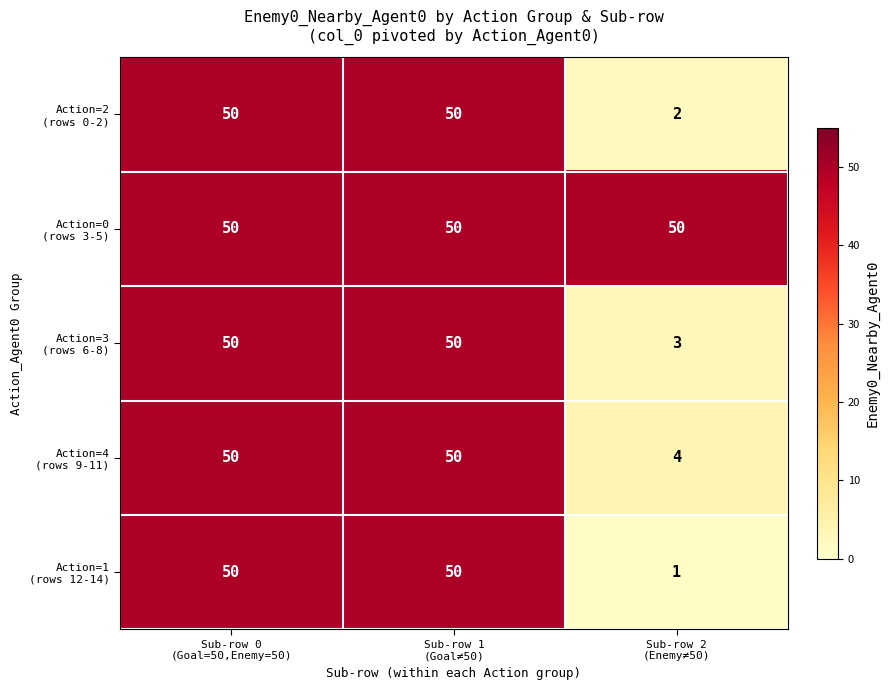

The value of Action=1 (rows 12-14) at Sub-row 2 (Enemy≠50) is 2. True or false?

False